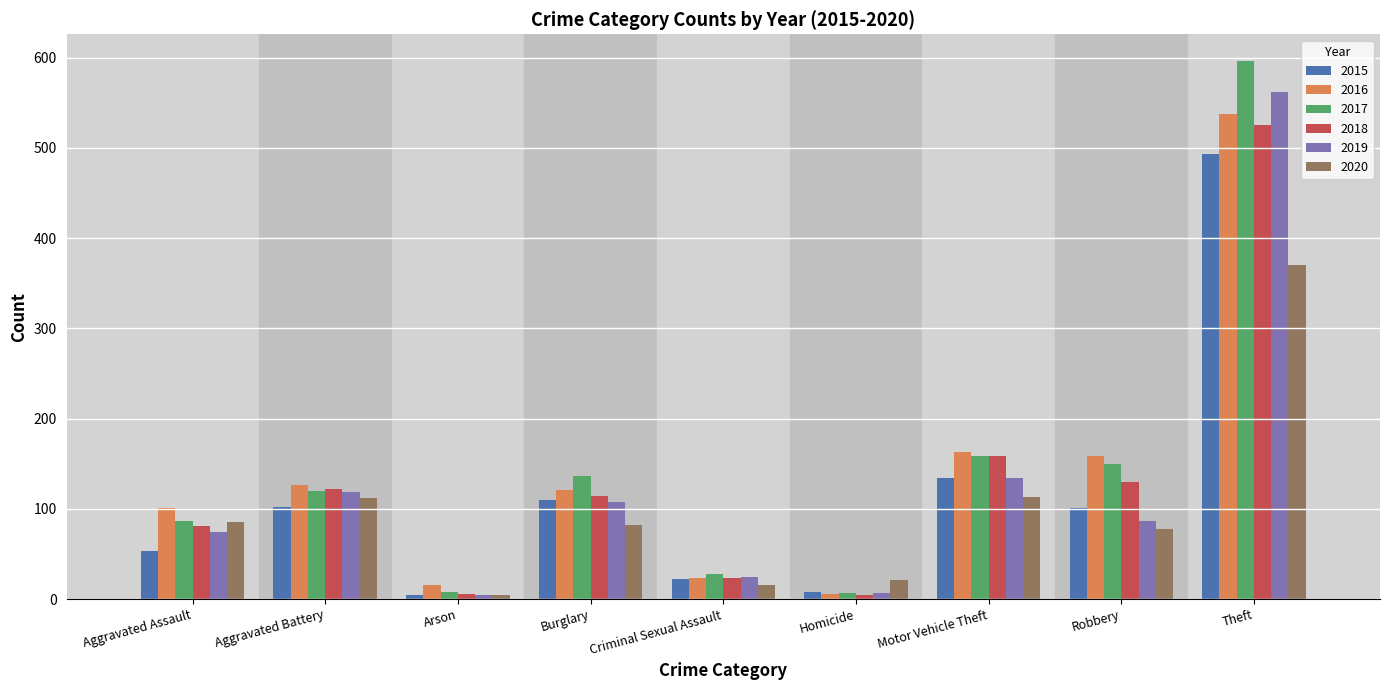

At which label does 2019 first exceed 87?

Aggravated Battery